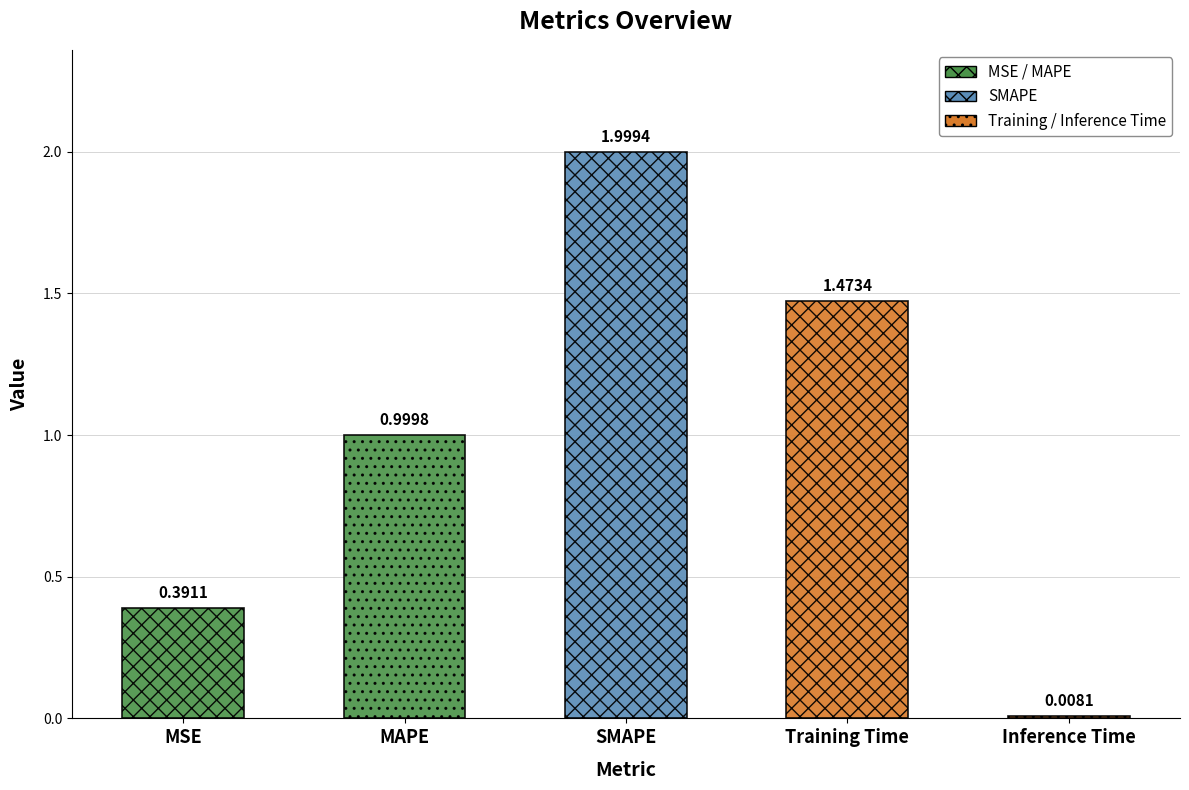

The chart shows a value of 0.8 at Training Time. True or false?

False